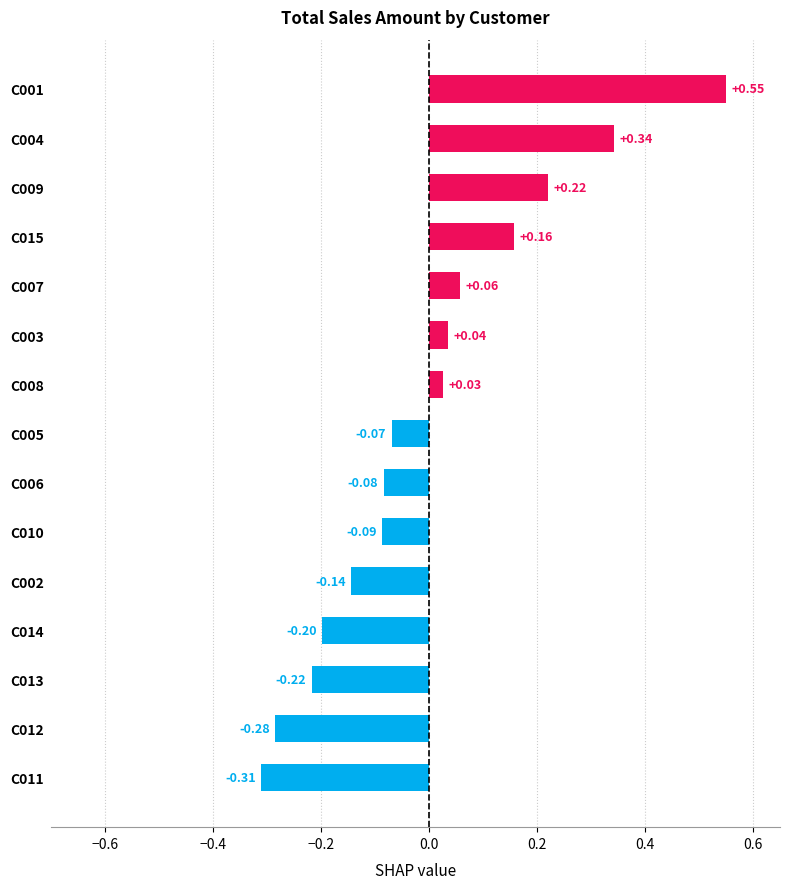

What is the change in value from C006 to C015?

+0.2